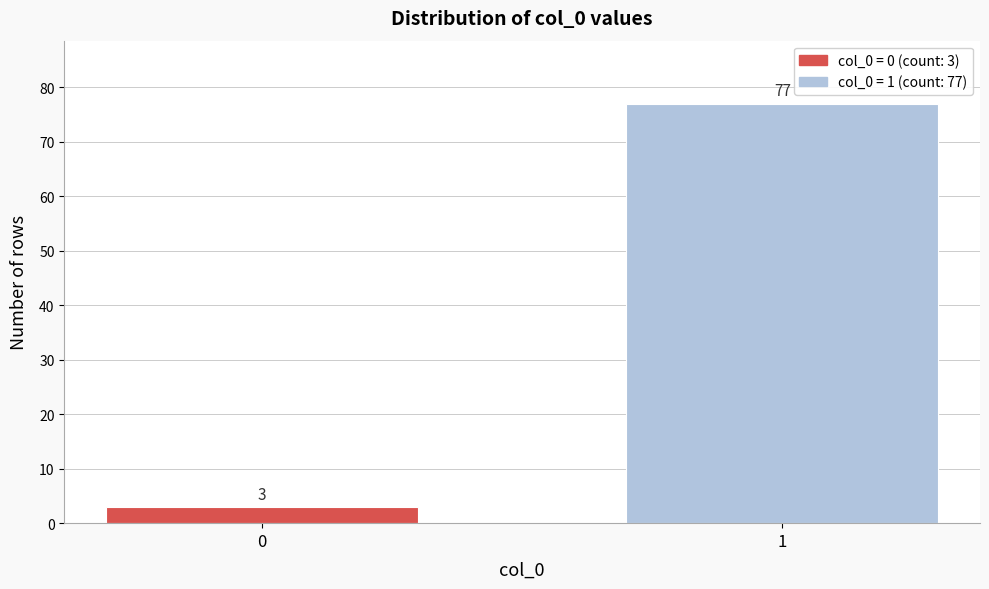

Reading left to right, extract all data points from this chart.

0=3	1=77